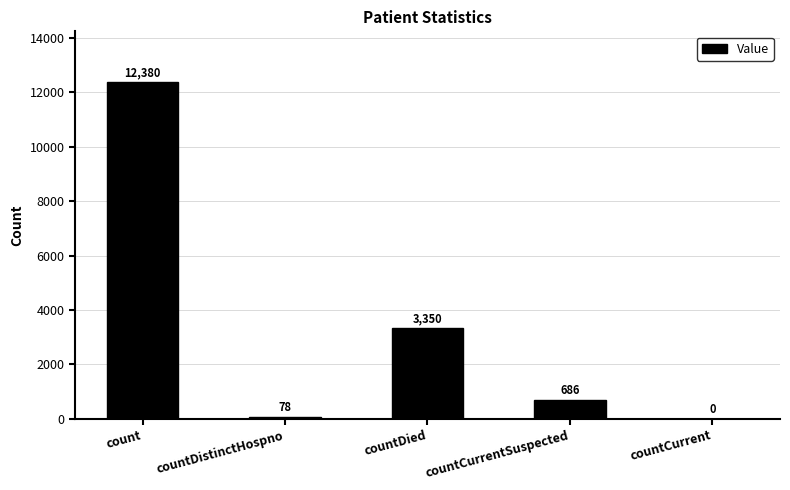

What is the maximum value shown in the chart?

12380